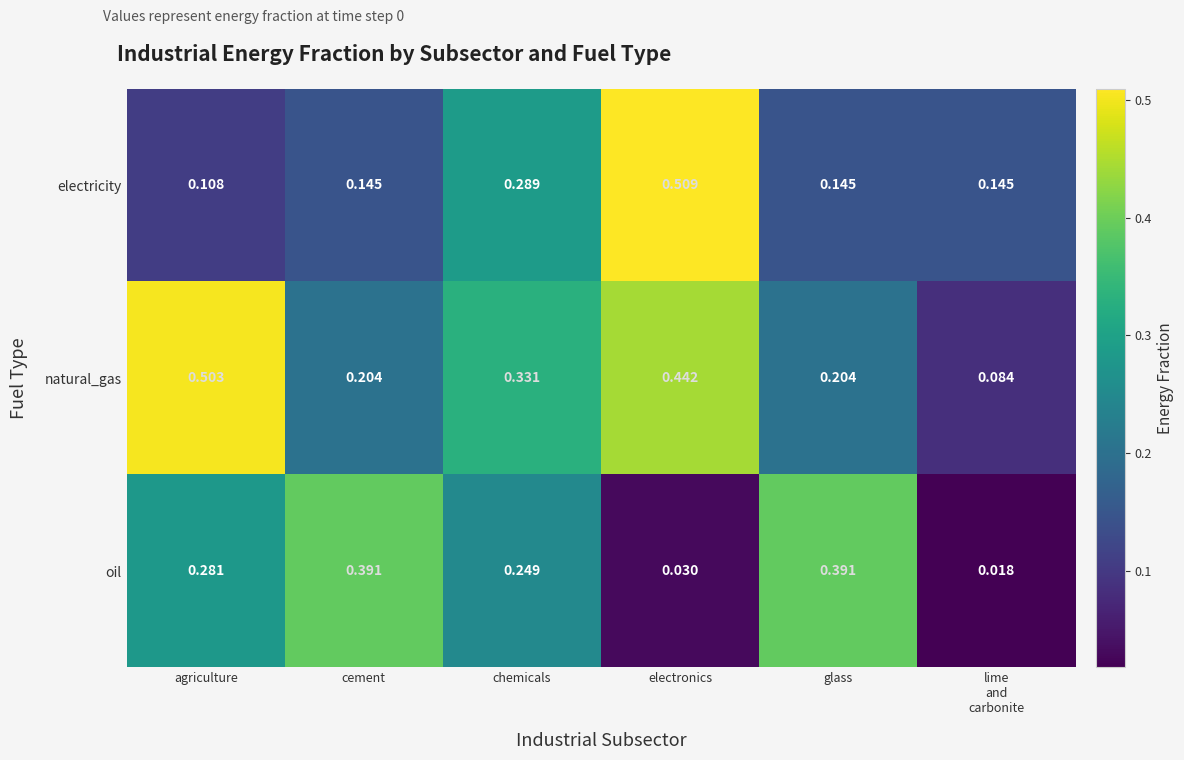

At which label is electricity closest to 0?

agriculture